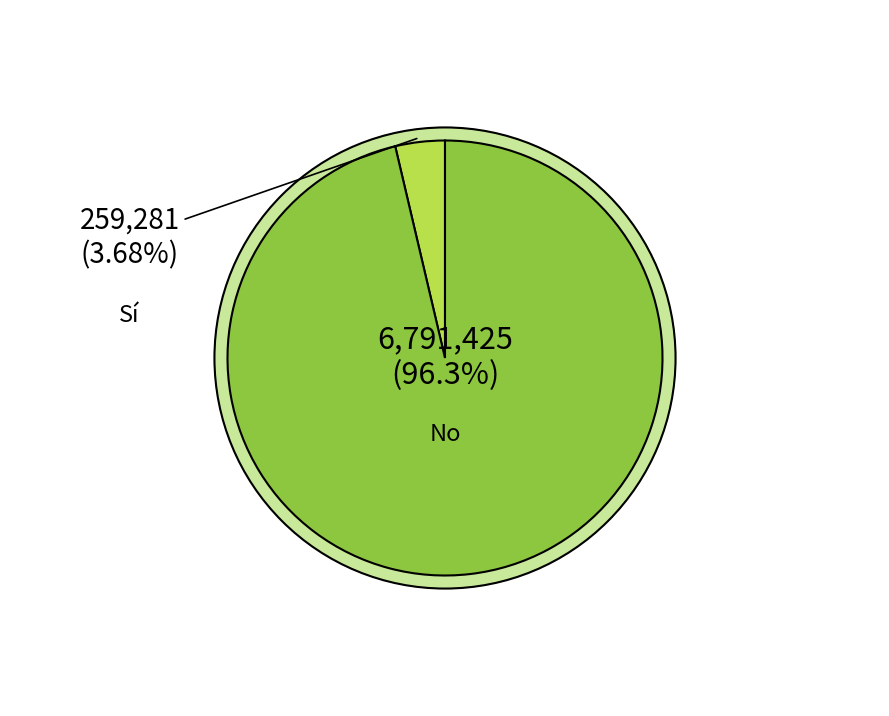

The Sí (Total) slice represents 4% of the pie. True or false?

True